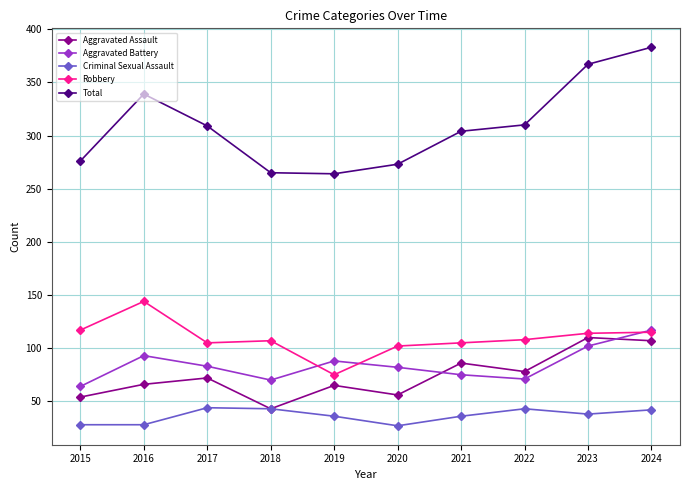

How many lines are shown in the chart?

5